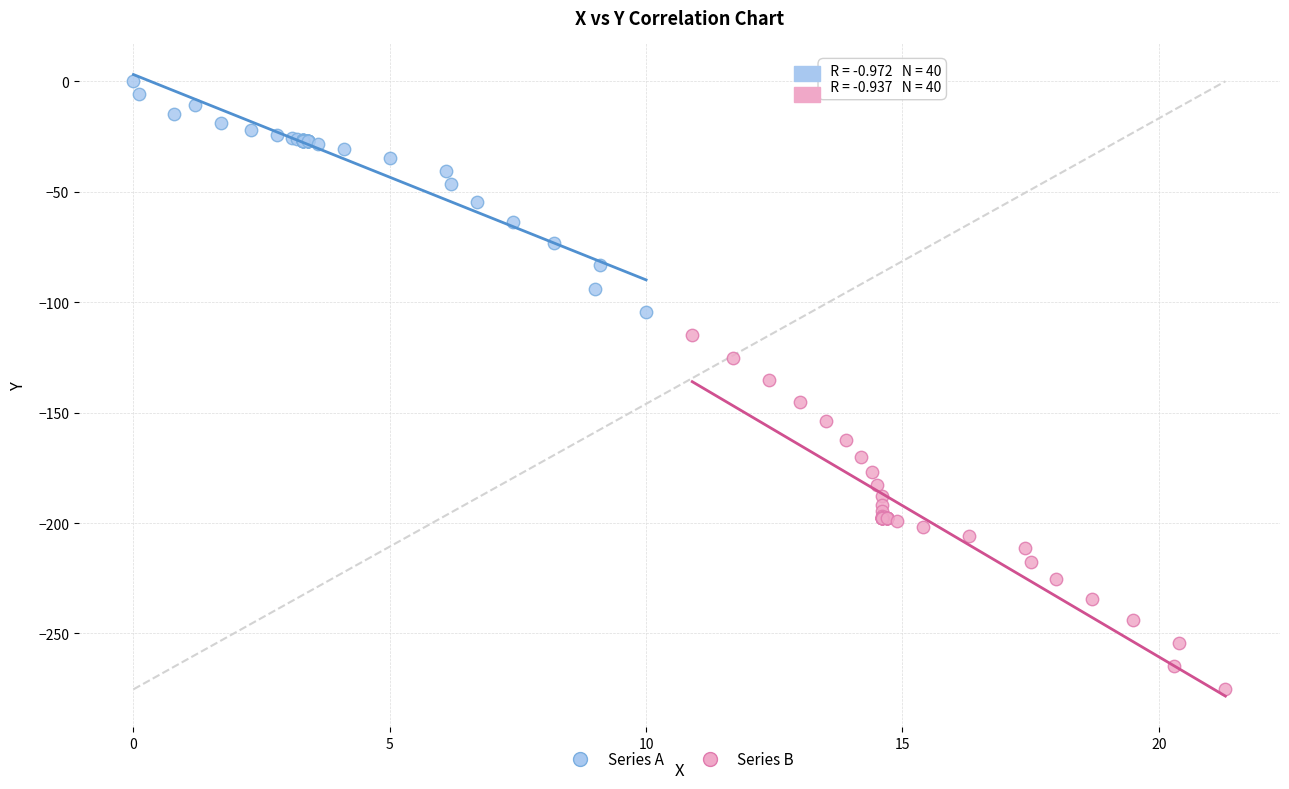

Which series has the largest Y range (max minus min)?

Series B